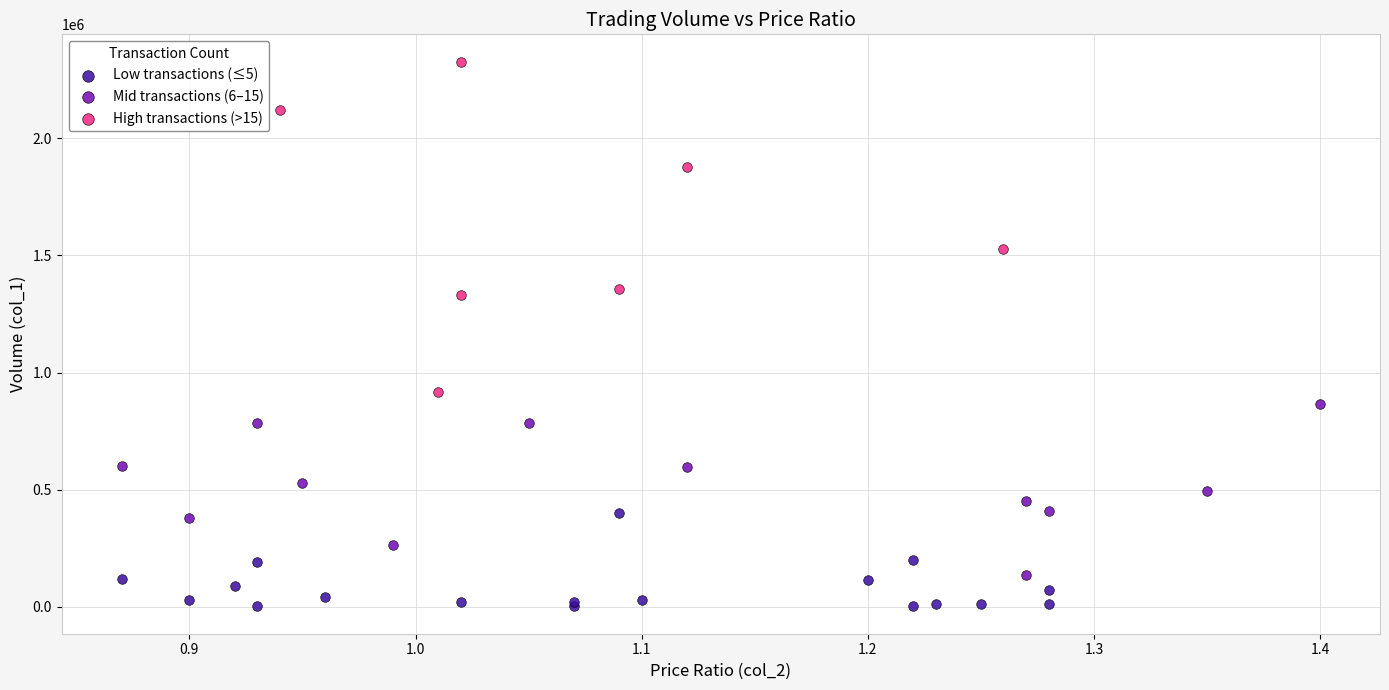

Which series contains the lowest Y value?

Low transactions (≤5)